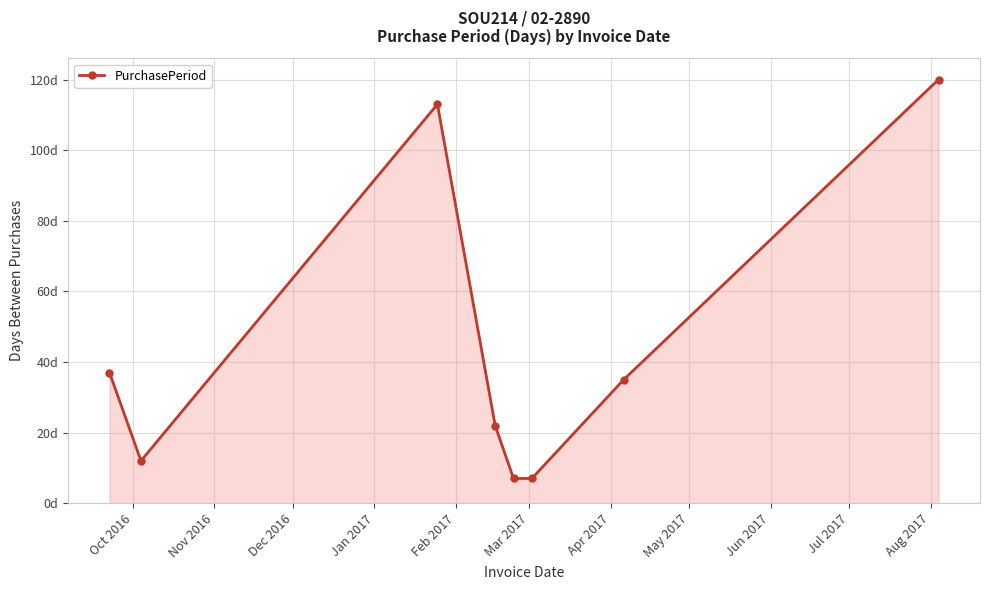

What is the sum of all values?

353